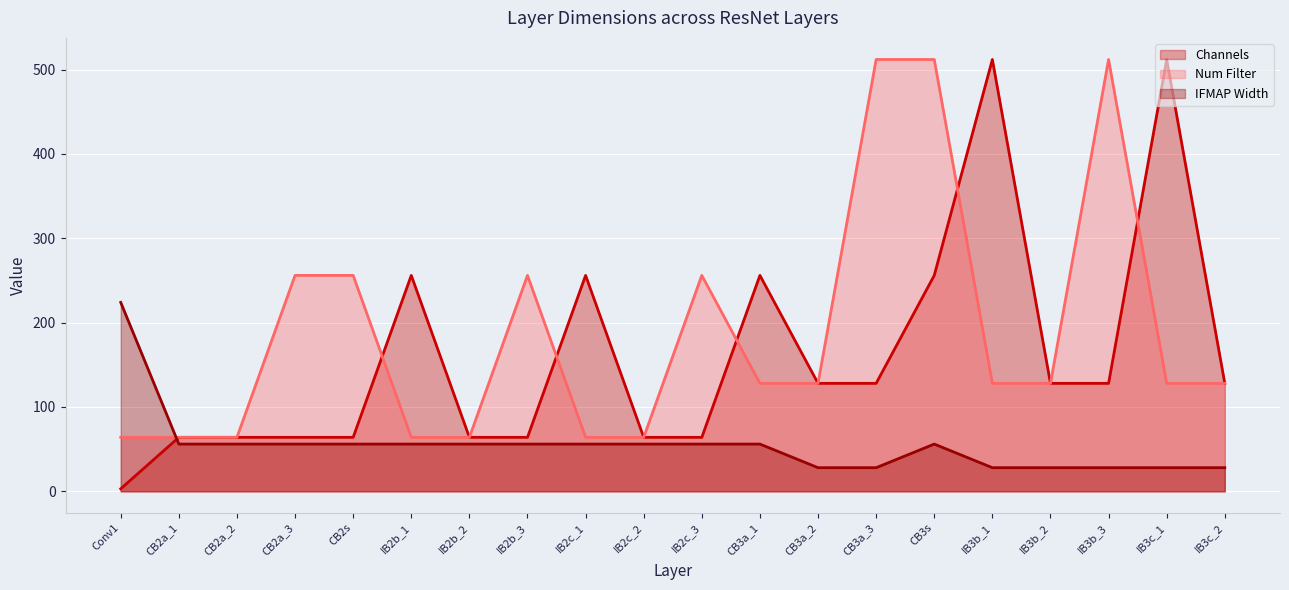

True or false: IFMAP Width (line) has more than 1 interior local peaks.

False